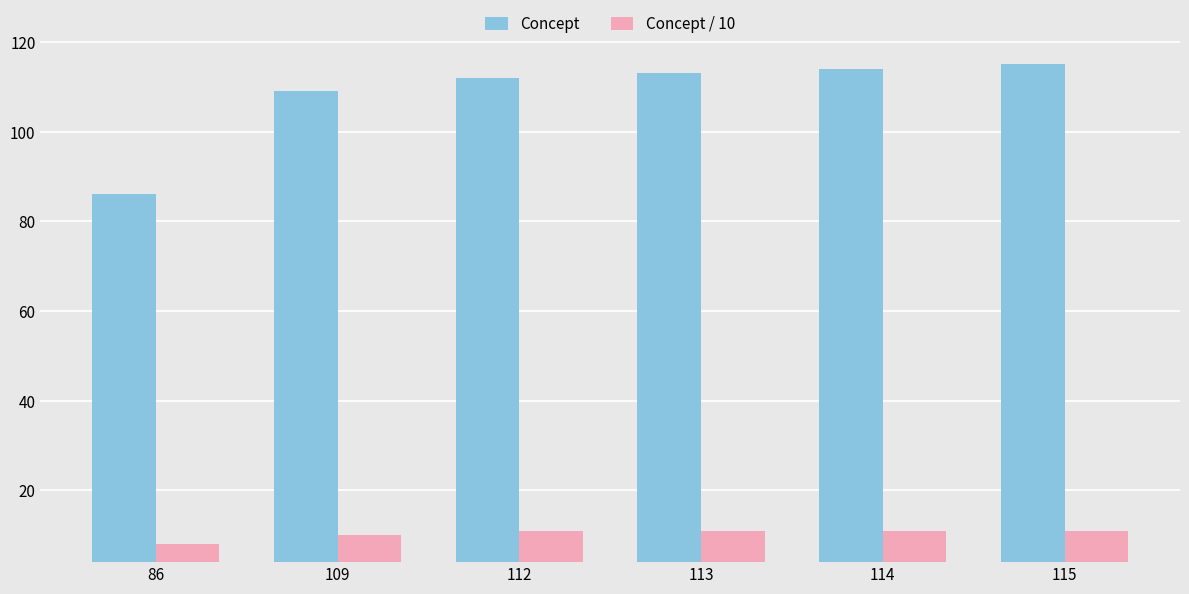

What is the highest value of the Concept / 10 series?

11